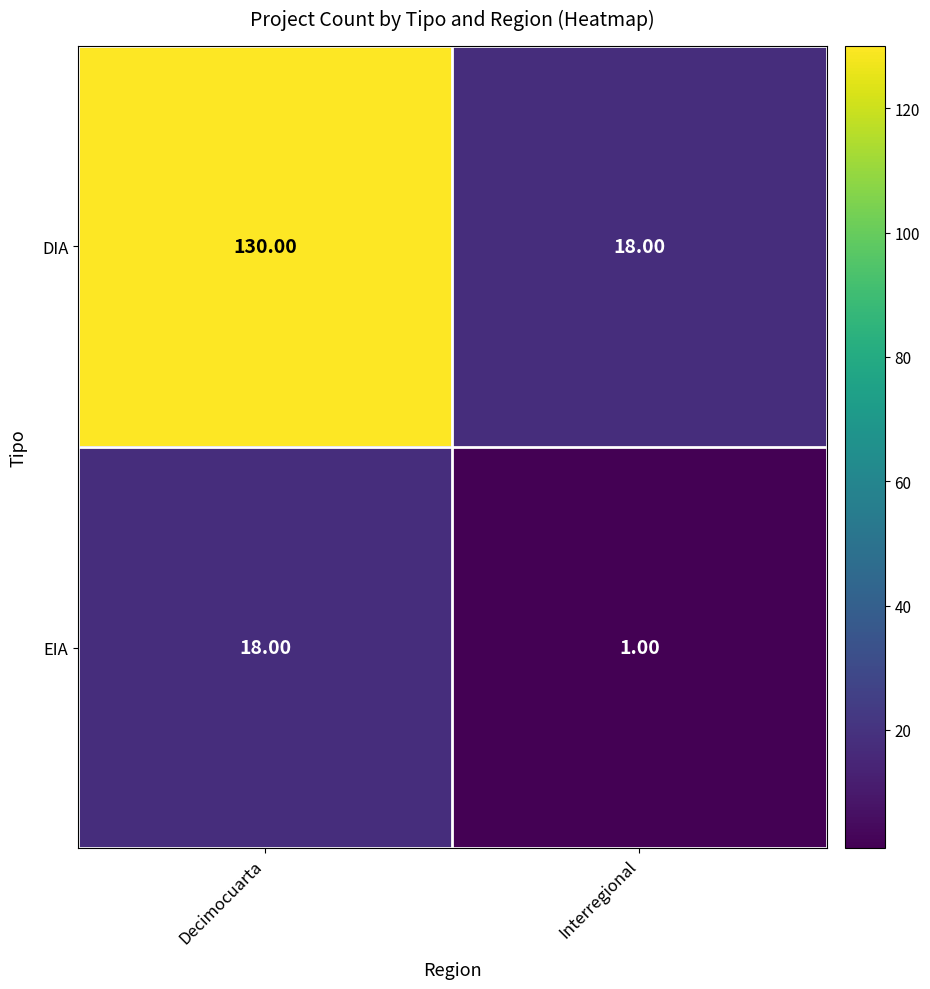

What is the sum of all DIA values?

148